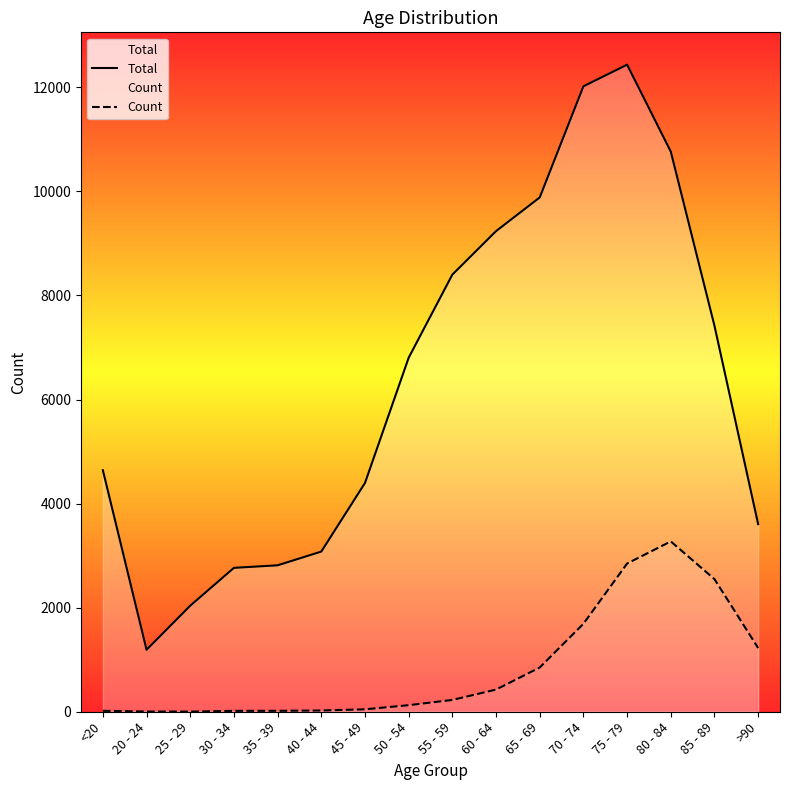

At which label does Count reach its peak?

80 - 84